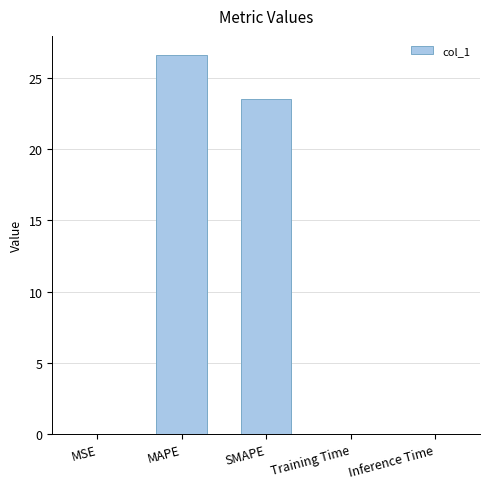

Between Training Time and MAPE, which is larger?

MAPE